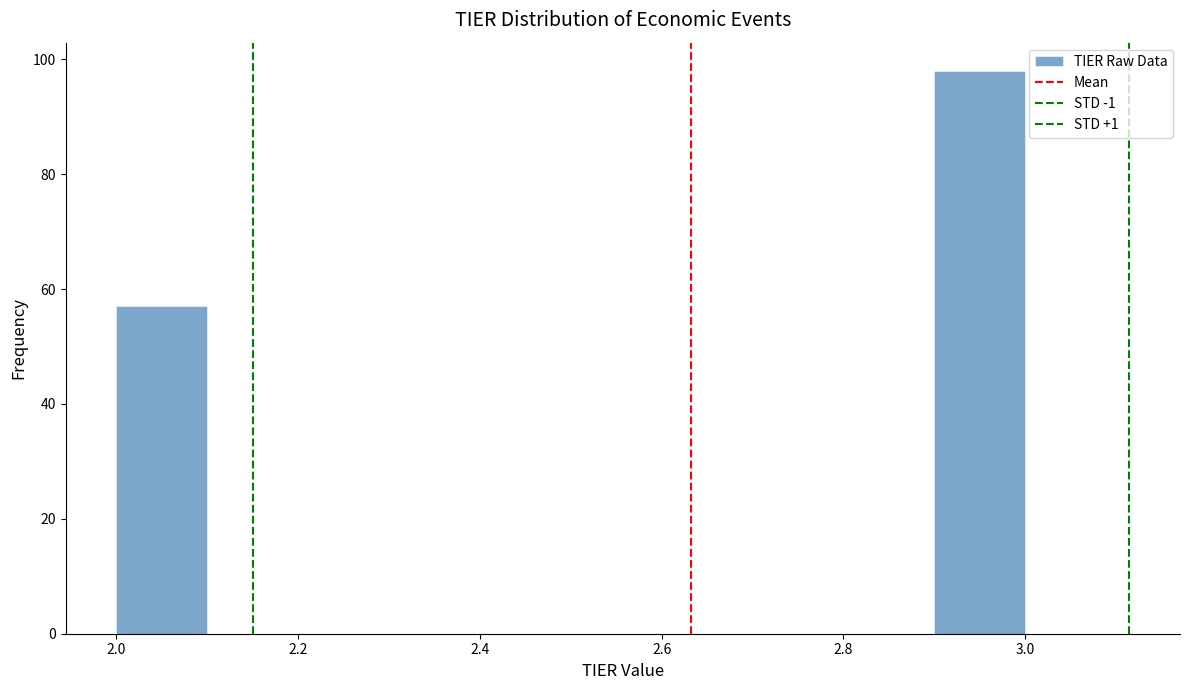

Reading left to right, transcribe this chart: for each bar, give the range it covers on the x-axis and its height. The values are not printed on the chart, so give them approximately, as read against the axis.

2.0 to 2.1: 58
2.1 to 2.2: 0
2.2 to 2.3: 0
2.3 to 2.4: 0
2.4 to 2.5: 0
2.5 to 2.6: 0
2.6 to 2.7: 0
2.7 to 2.8: 0
2.8 to 2.9: 0
2.9 to 3.0: 98